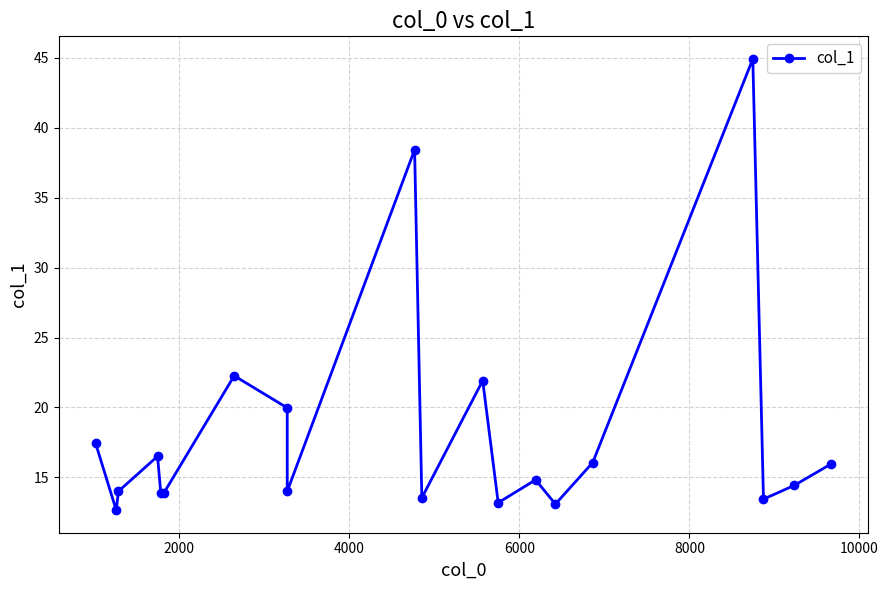

What is the maximum value shown in the chart?

44.9